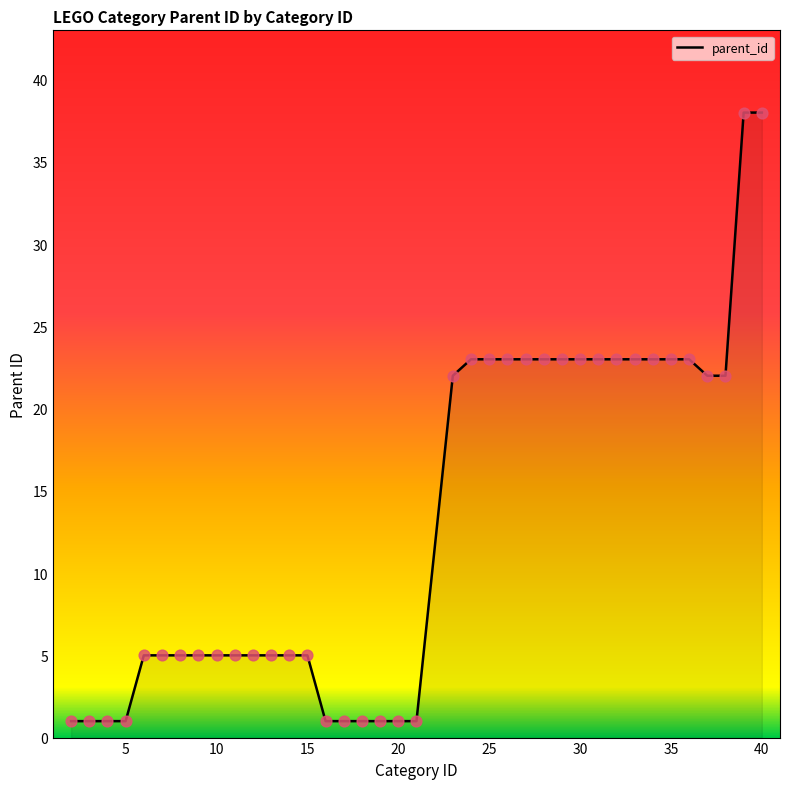

What is the difference between the maximum and minimum values?

37